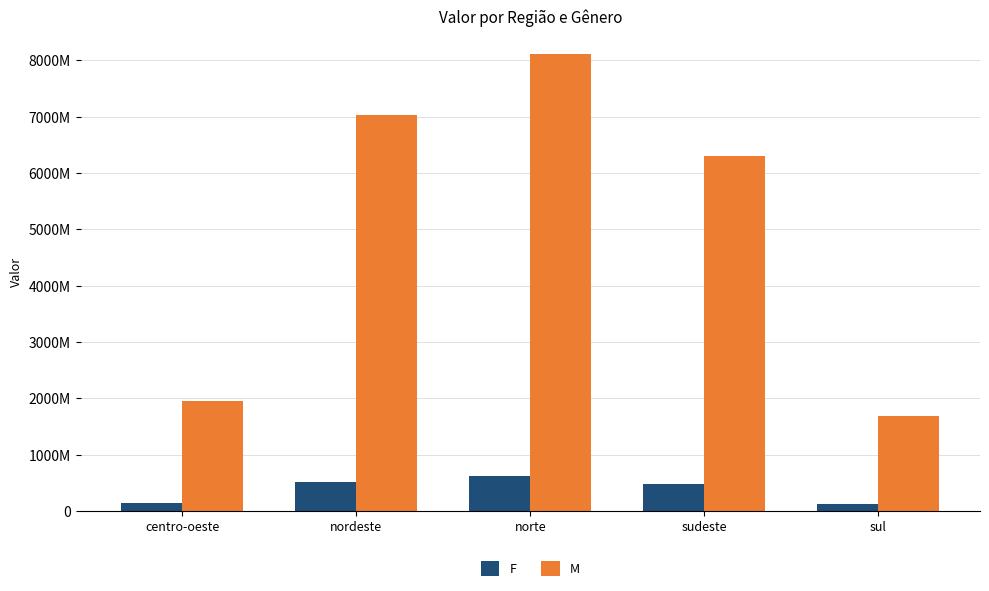

The M series shows 3003545201.5 at centro-oeste. True or false?

False